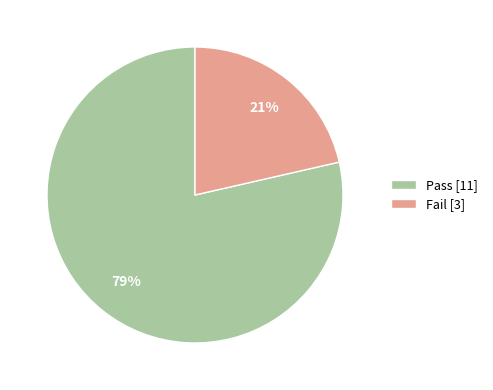

How many segments does this pie chart have?

2